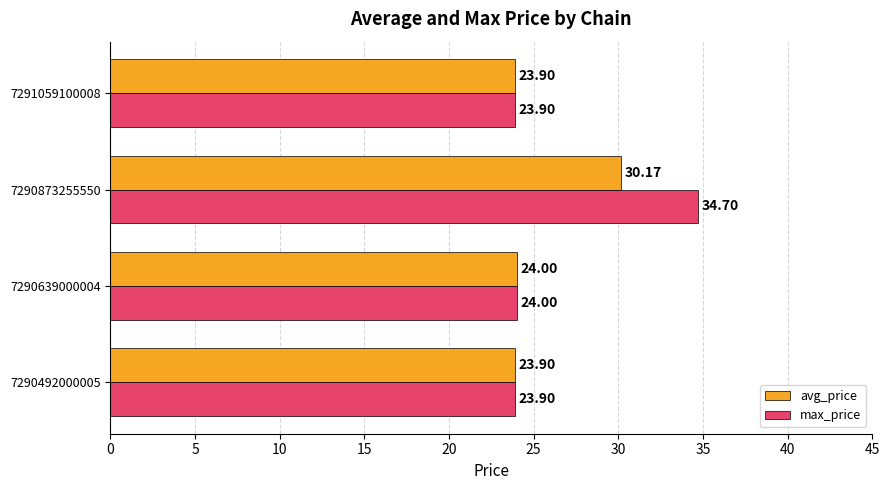

At which category is the sum across all series the highest?

7290873255550